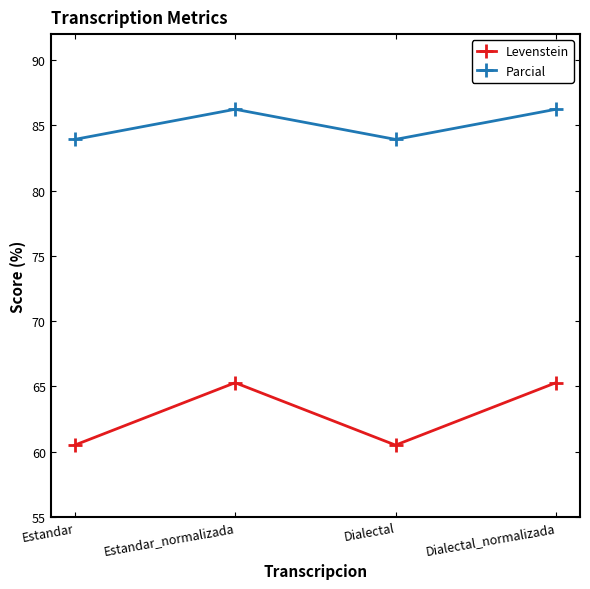

What is the difference between the highest and lowest values at Dialectal?

23.4